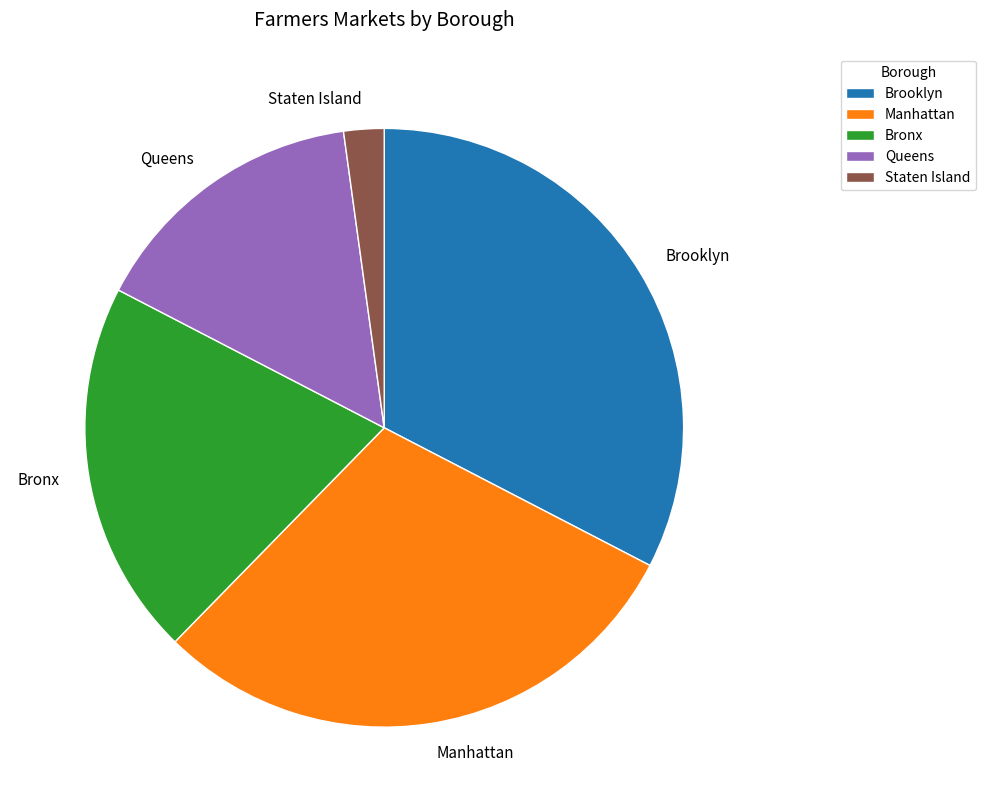

Count the number of slices in the pie.

5